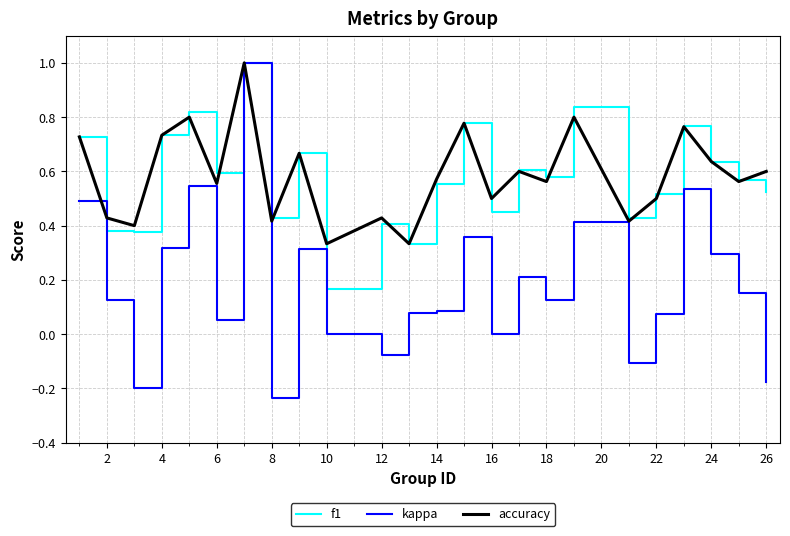

What are all the series names shown in the legend?

f1, kappa, accuracy